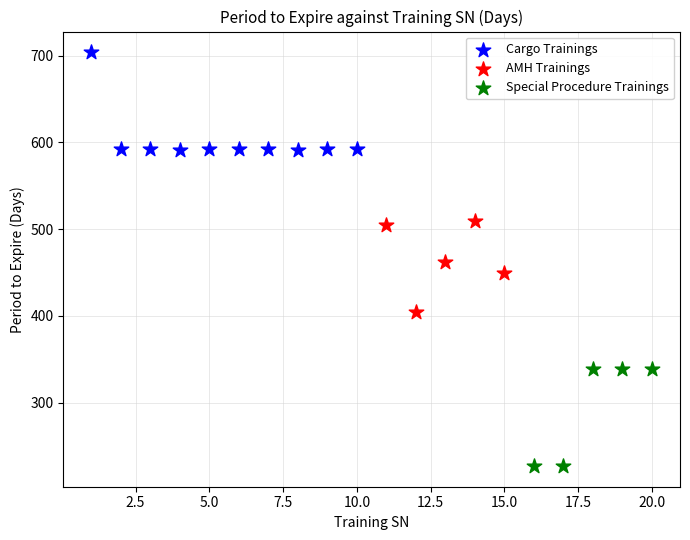

Which series reaches the minimum Y coordinate?

Special Procedure Trainings